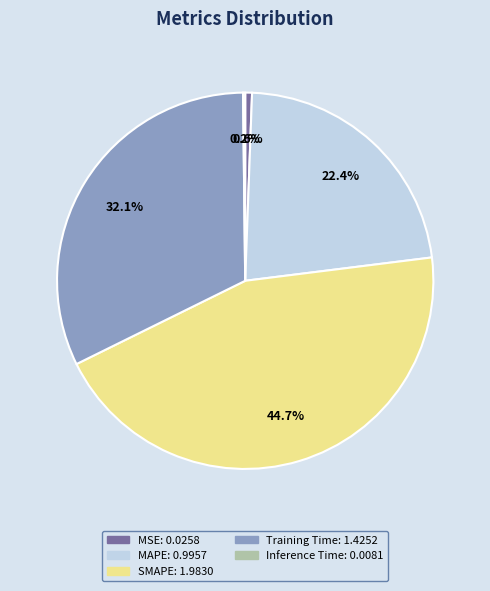

Does any single category account for the majority?

No